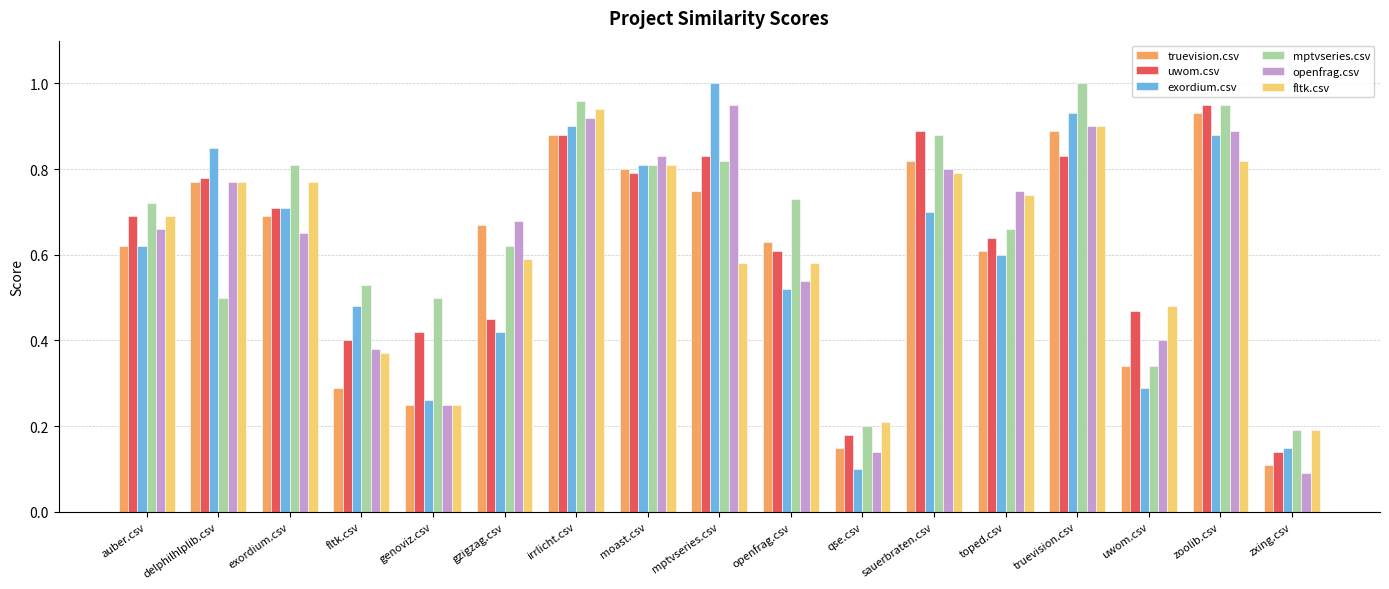

Which series has the largest total across all categories?

mptvseries.csv